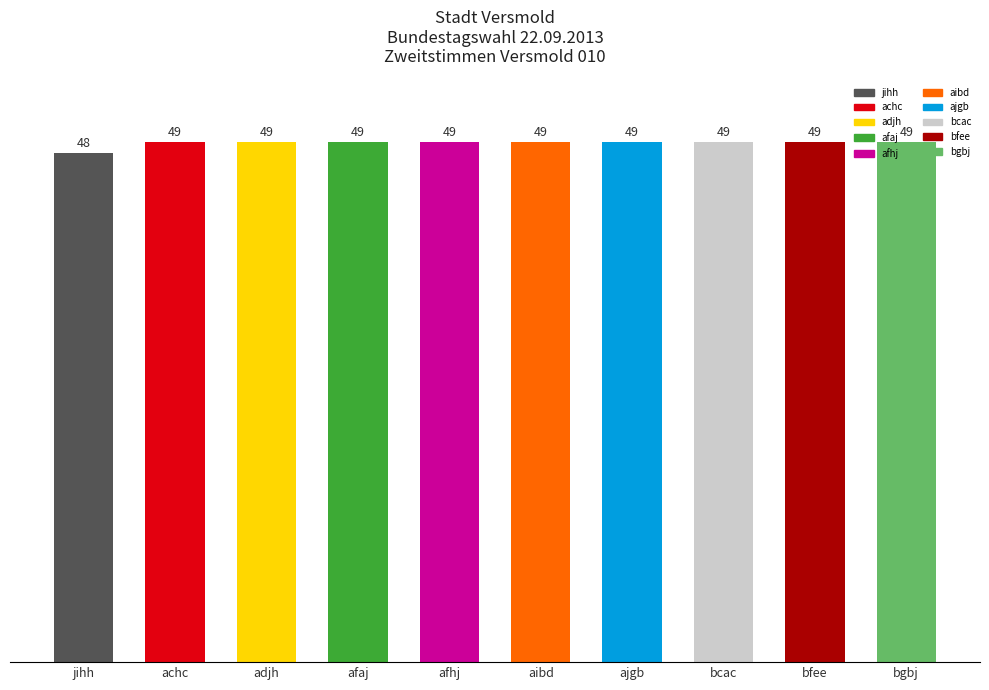

Reading left to right, extract all data points from this chart.

jihh=48	achc=49	adjh=49	afaj=49	afhj=49	aibd=49	ajgb=49	bcac=49	bfee=49	bgbj=49